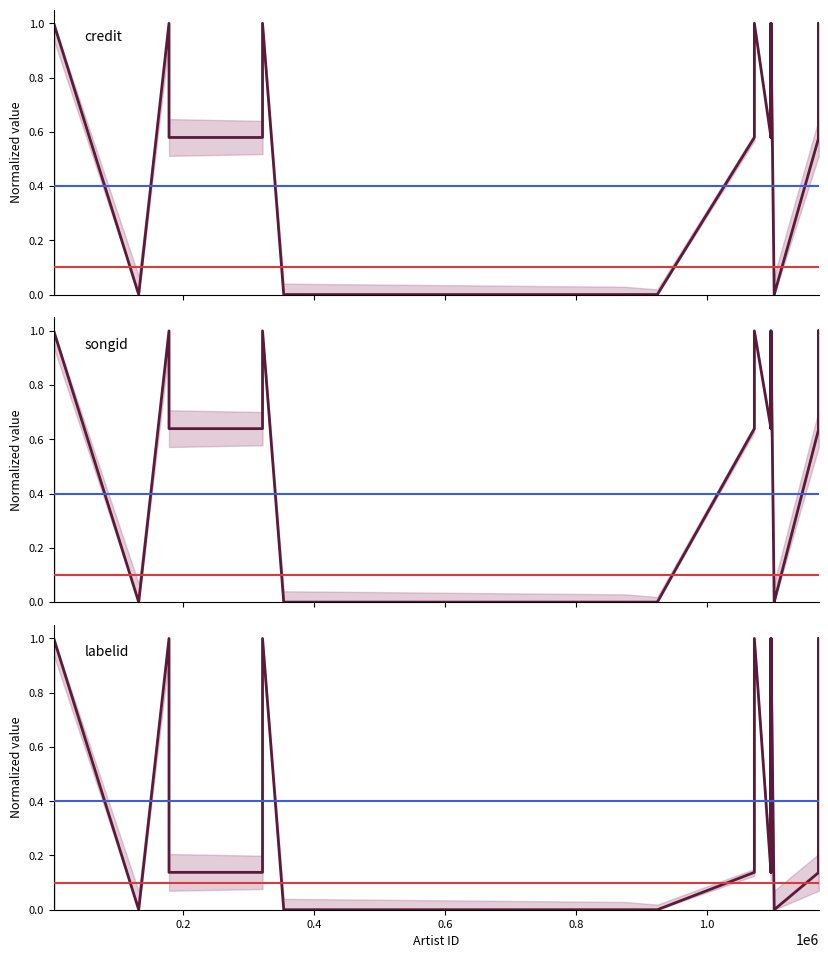

What are all the series names shown in the legend?

credit, songid, labelid